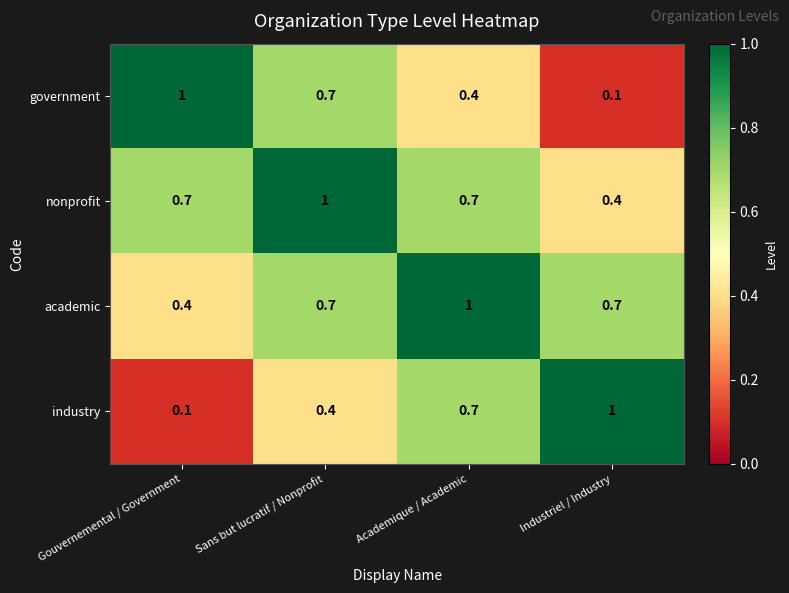

List the labels in order of government value, smallest first.

Industriel / Industry, Academique / Academic, Sans but lucratif / Nonprofit, Gouvernemental / Government